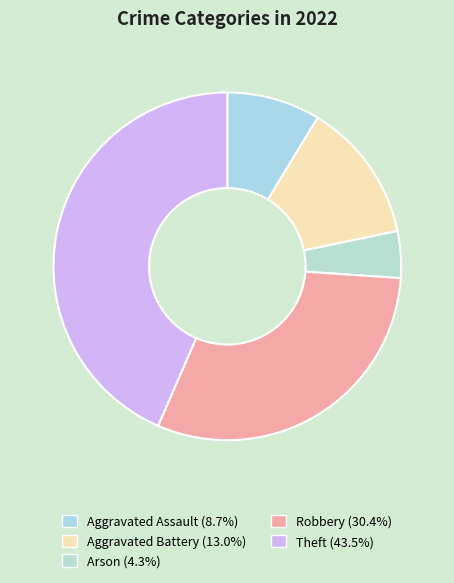

To the nearest percent, what is the average slice percentage?

20%